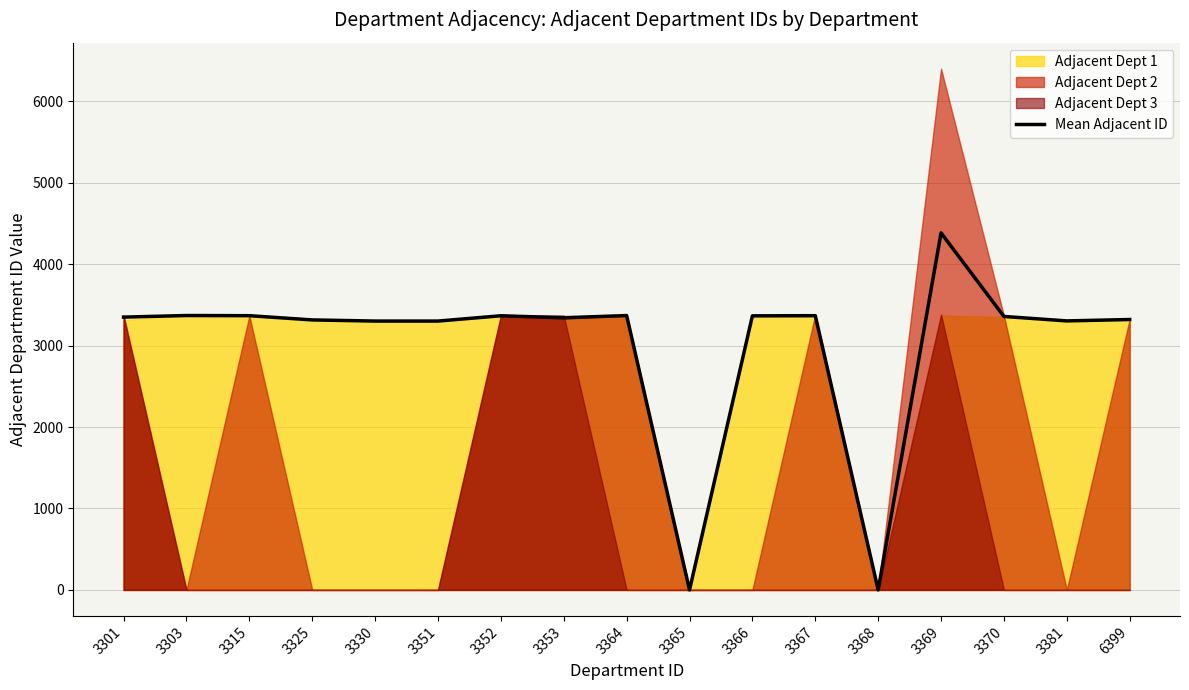

How many interior local peaks (higher than both neighbors) does the data have?

5